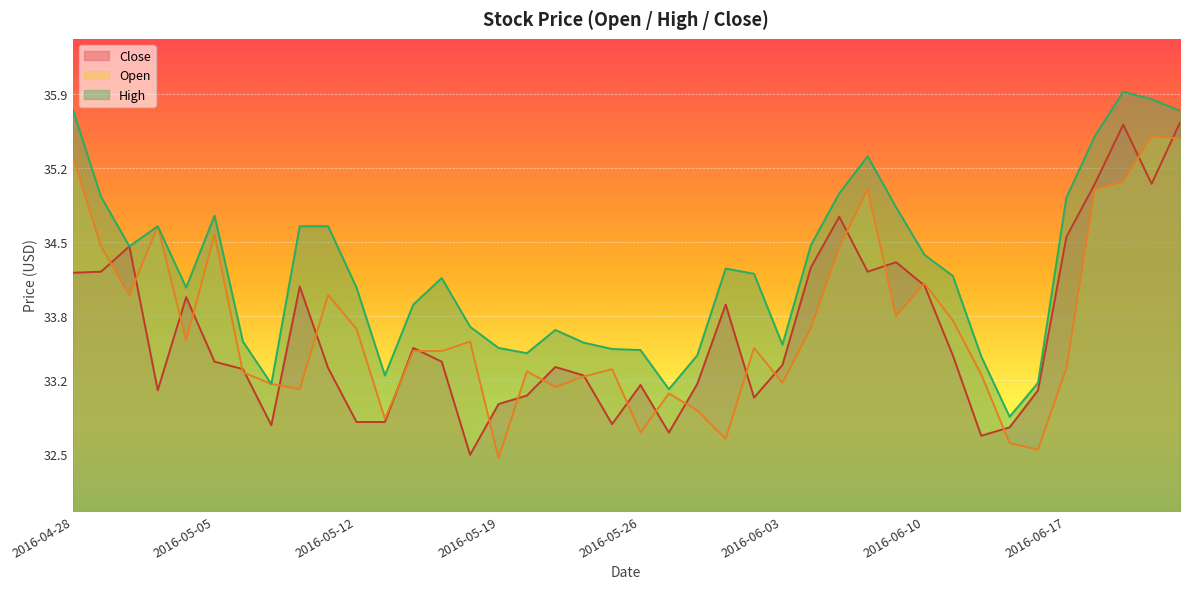

Which has a higher value, 2016-06-13 or 2016-05-17?

2016-06-13